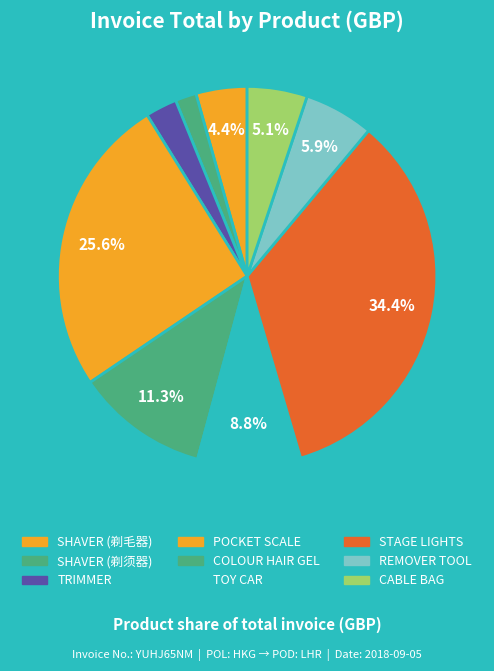

Is it true that COLOUR HAIR GEL is 11% of the pie?

True